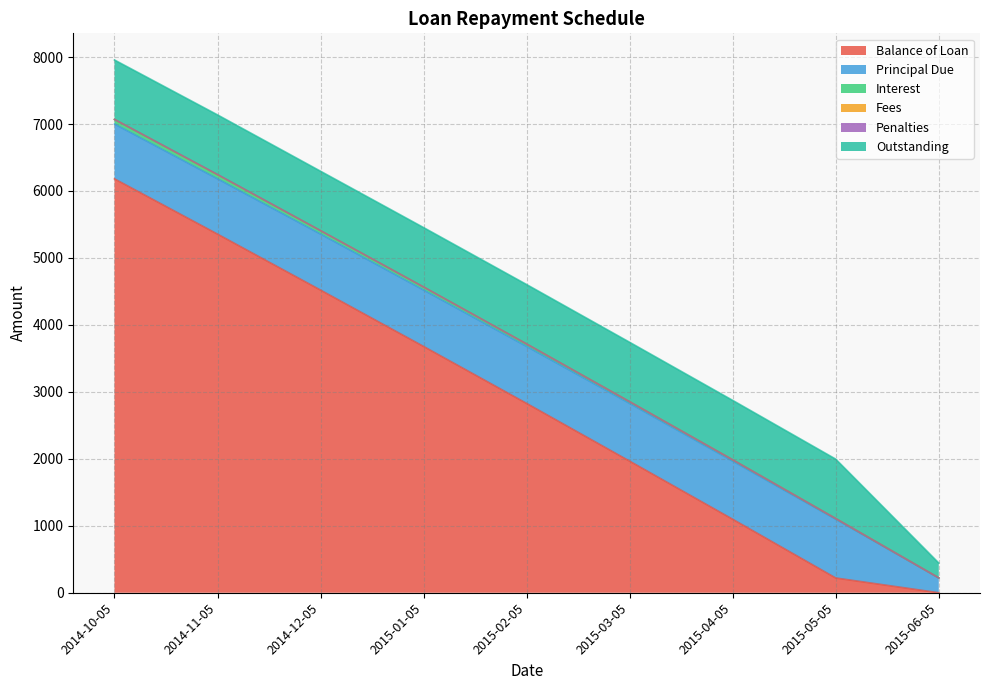

Does the chart display data point markers on the line(s)?

No